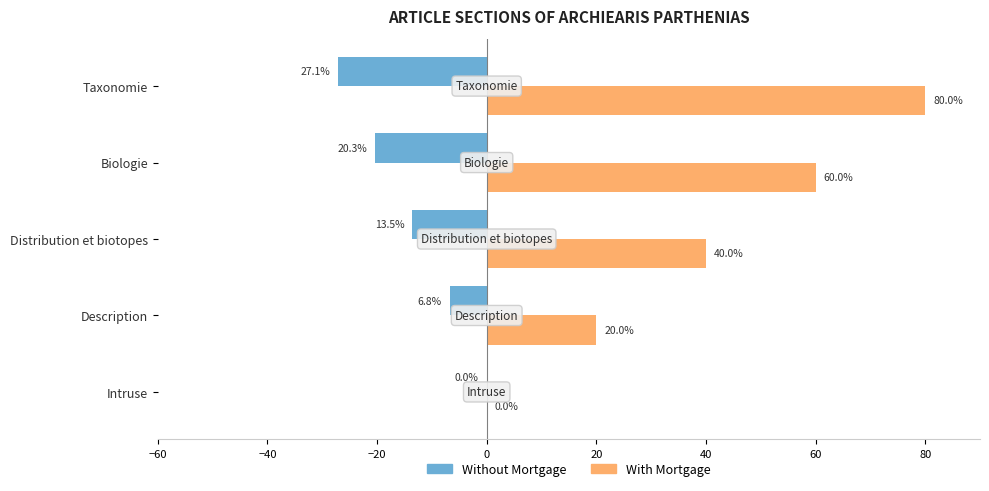

Is it true that With Mortgage equals 60.0 at Biologie?

True